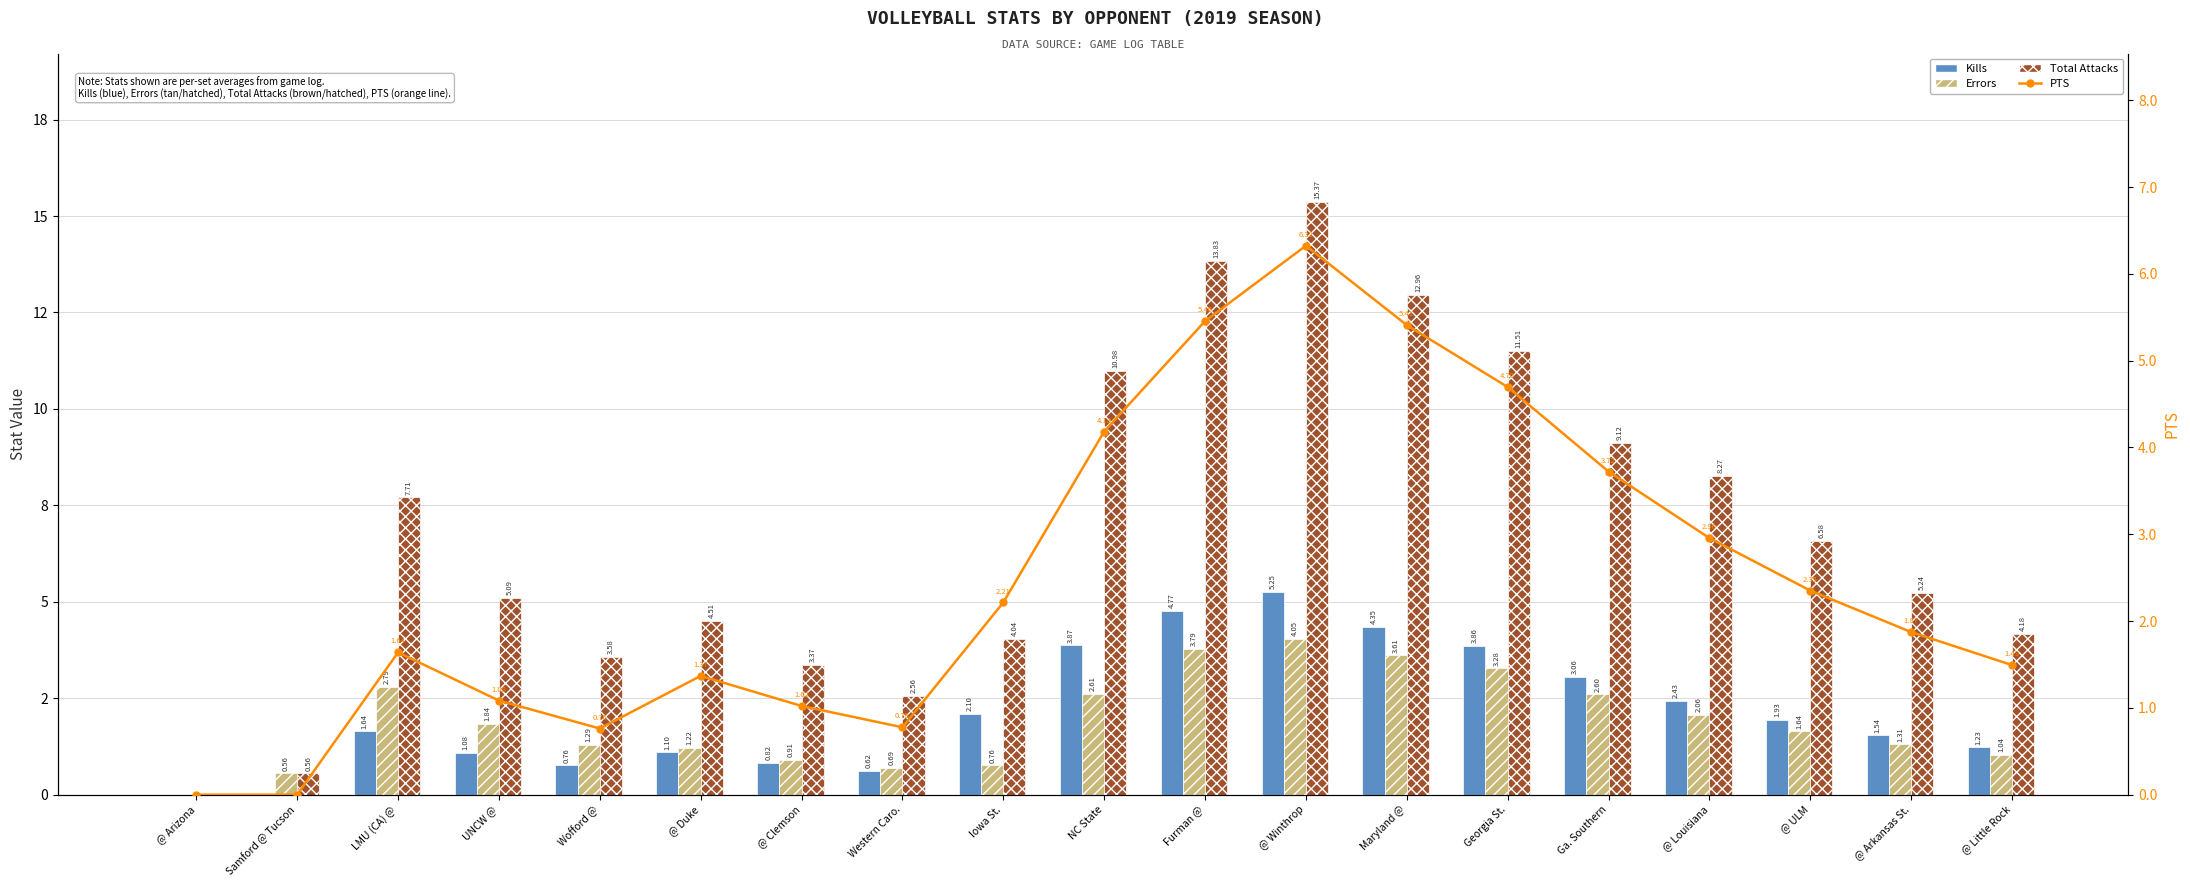

At which label does Errors first exceed 1?

LMU (CA) @